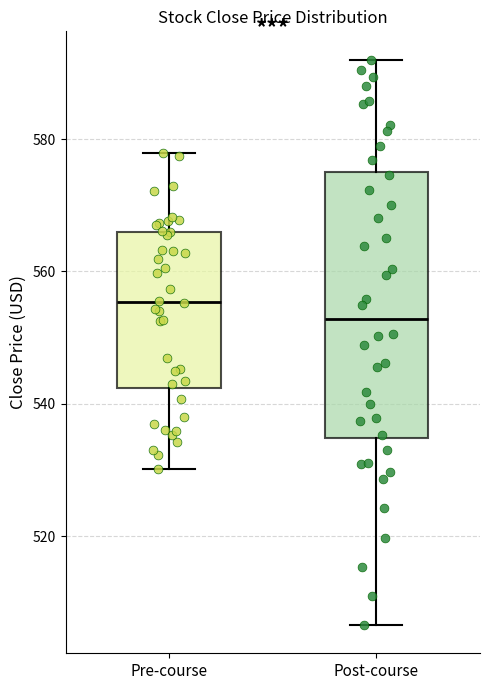

Which box's median line is the highest?

Pre-course